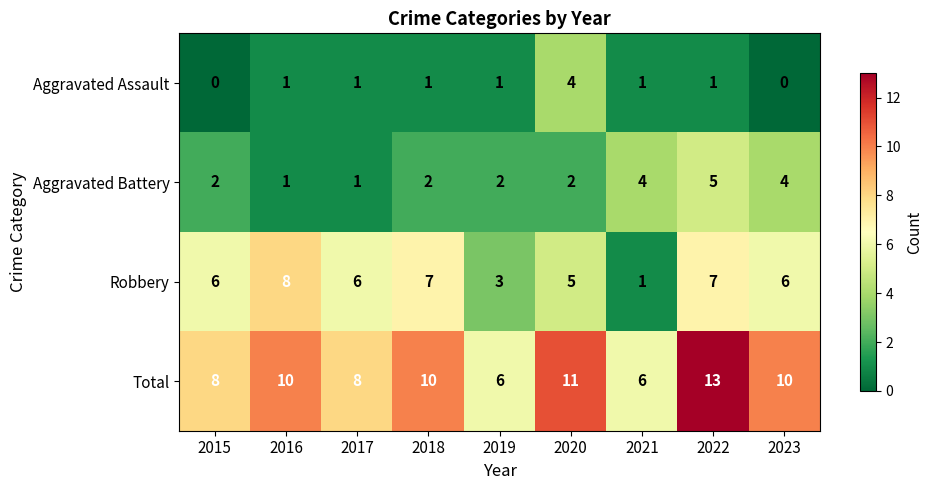

List the series in order of their peak value, lowest first.

Aggravated Assault, Aggravated Battery, Robbery, Total